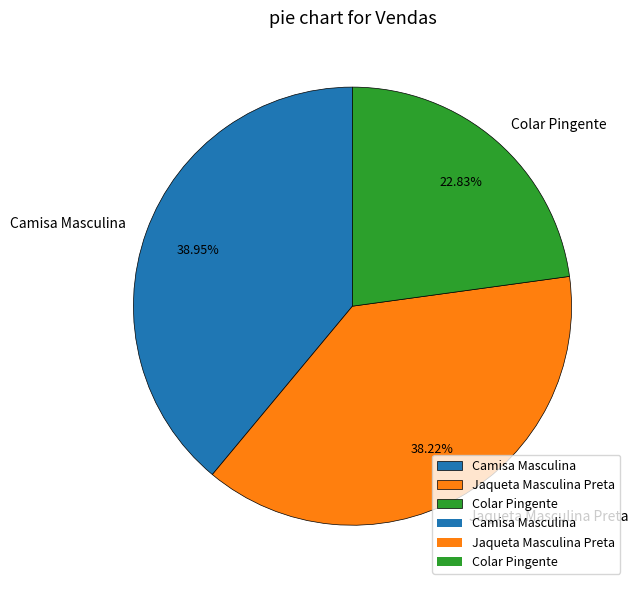

To the nearest percent, what is the combined percentage of Jaqueta Masculina Preta and Colar Pingente?

61%